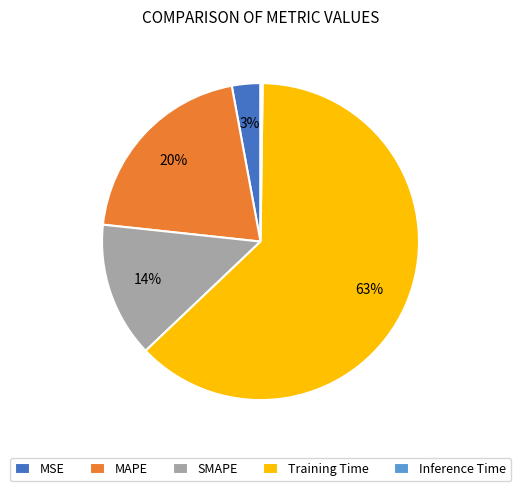

Do MAPE and Training Time together represent more than half of the pie?

Yes